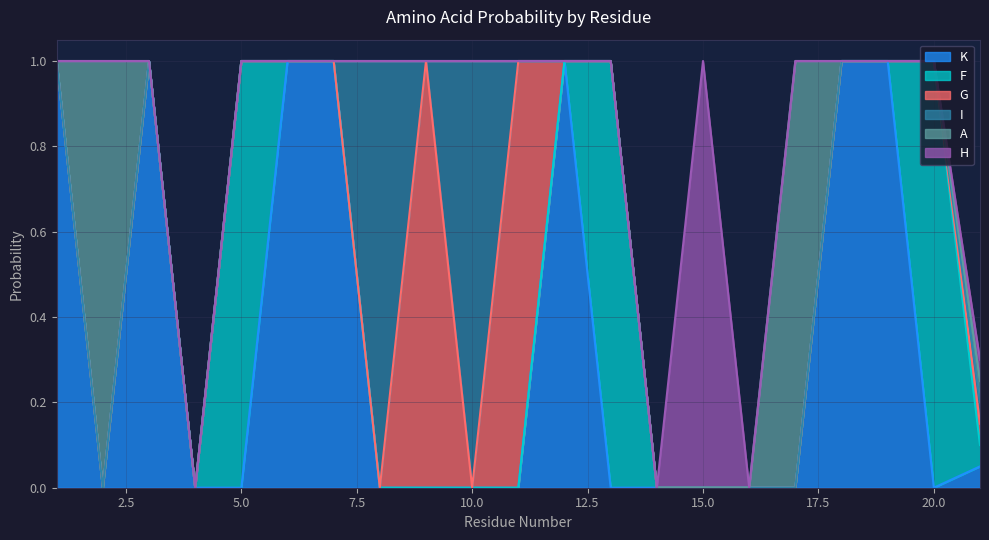

What is the sum of all F values?

3.0